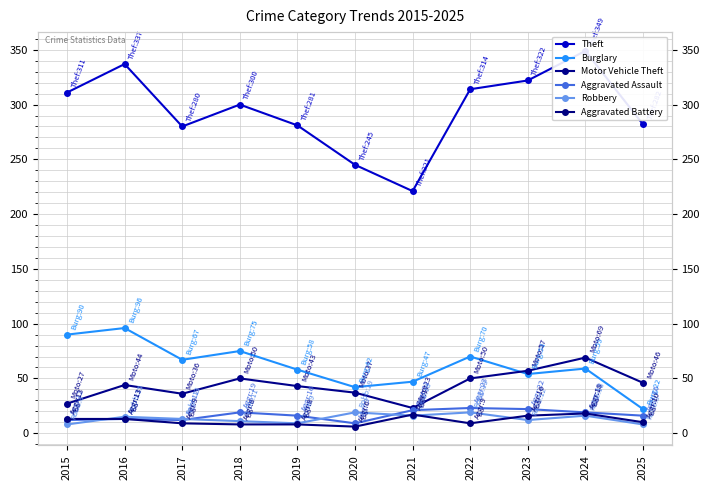

Between 2015 and 2017, which is larger?

2015